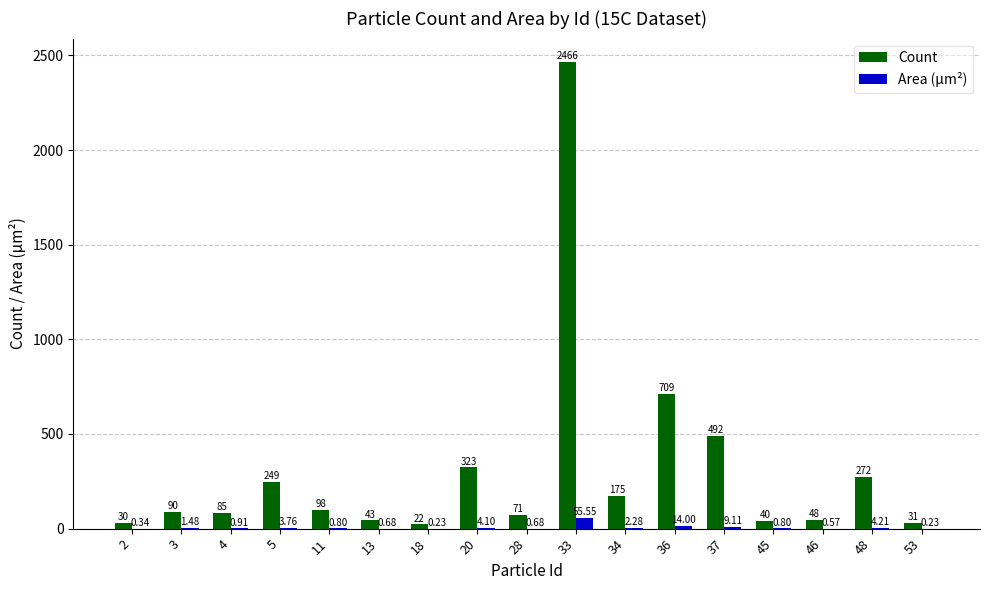

What are all the series names shown in the legend?

Count, Area (μm²)